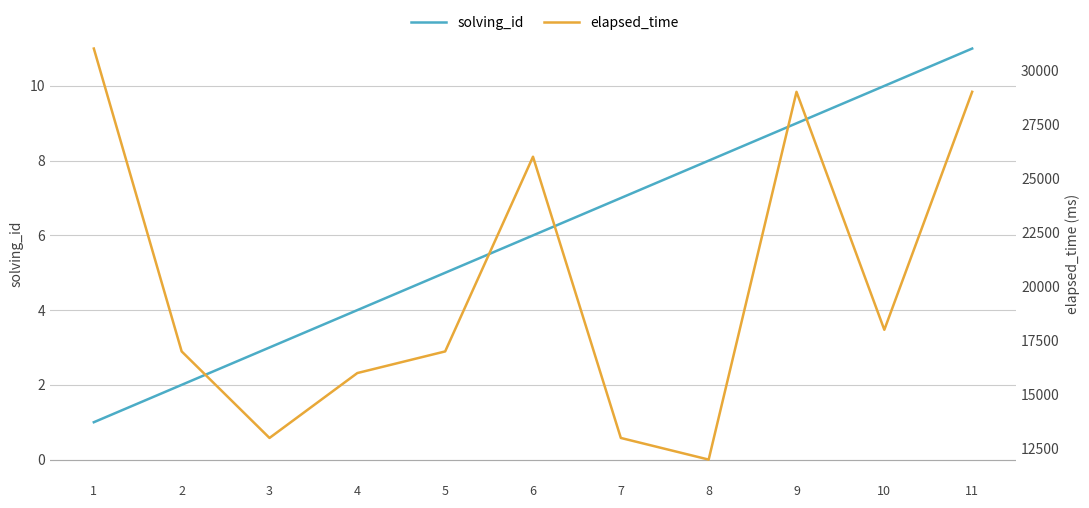

Which series has the largest total across all categories?

elapsed_time